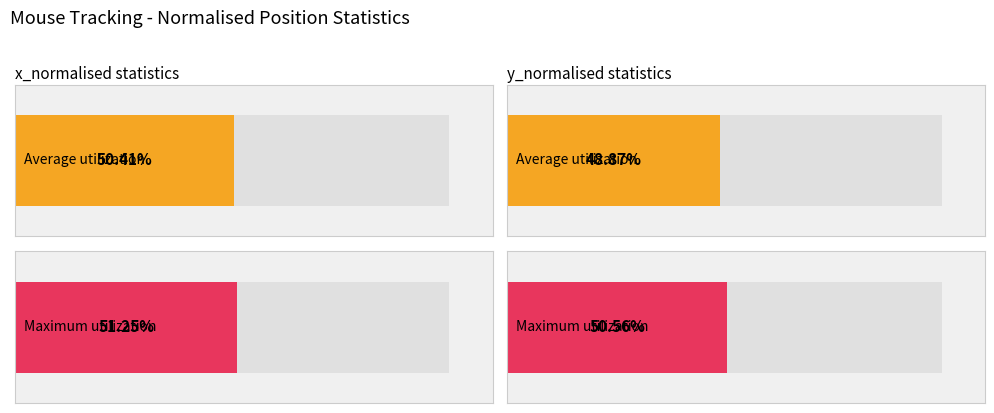

Rank the series by their maximum value, from lowest to highest.

Average utilization, Maximum utilization